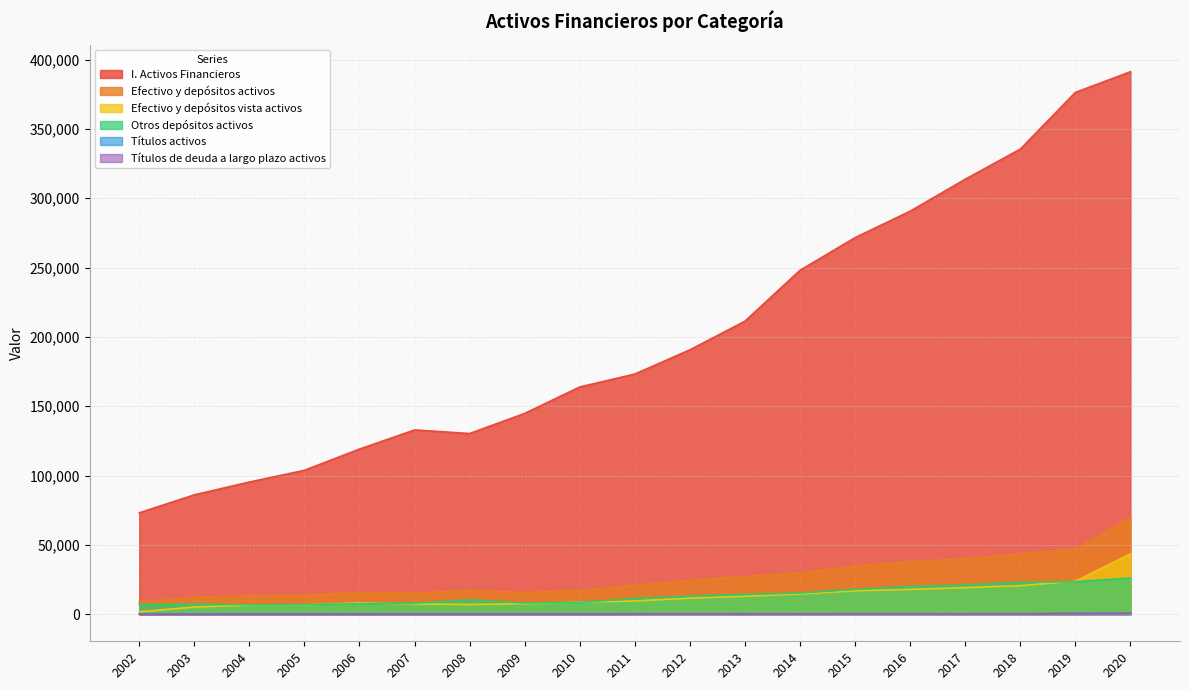

How many interior local peaks does the Efectivo y depósitos vista activos series have?

1